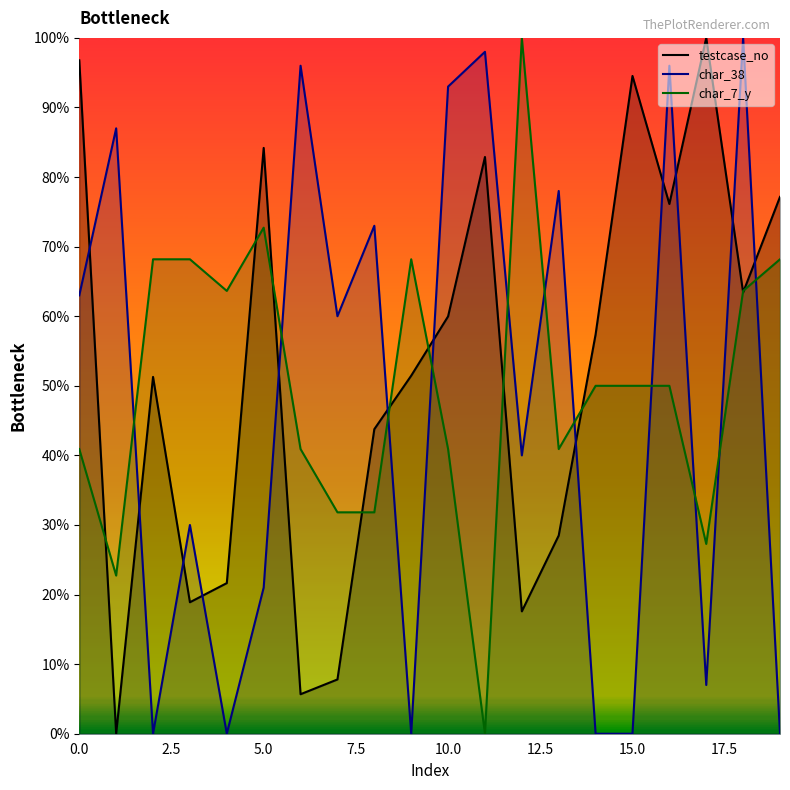

What is the label of the 14th point from the left?

13